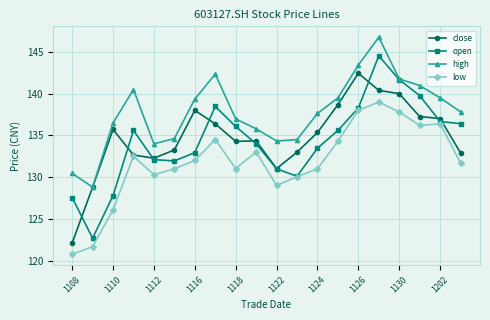

What is the maximum value shown in the chart?

146.8